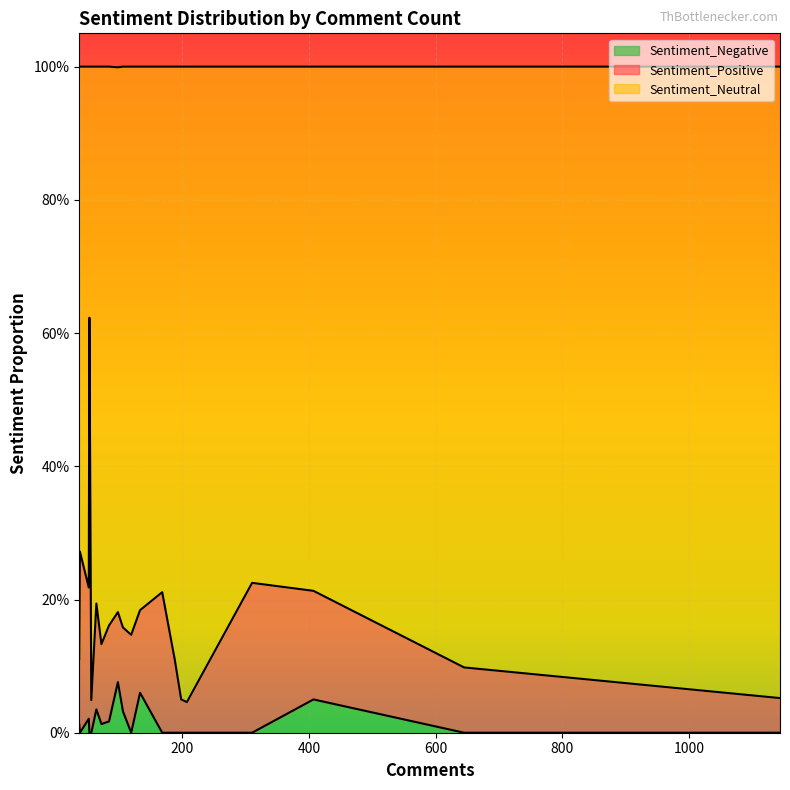

What is the difference between the highest and lowest values at 207?

1.0